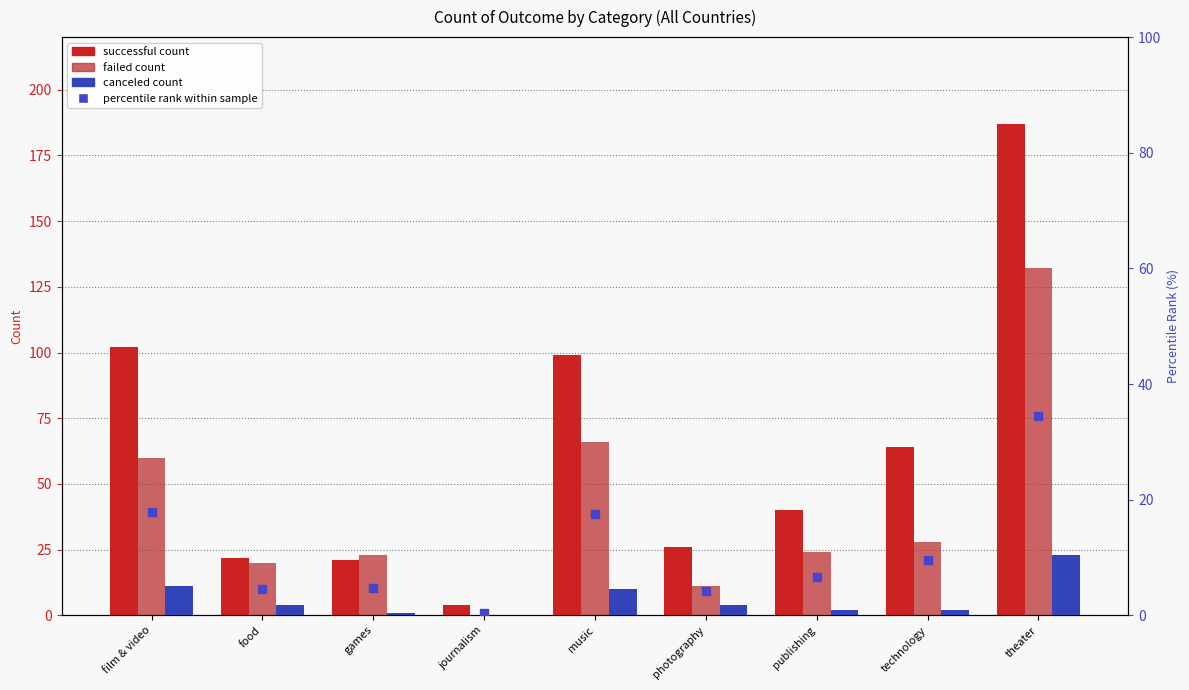

What is the total value across all series at food?

50.6